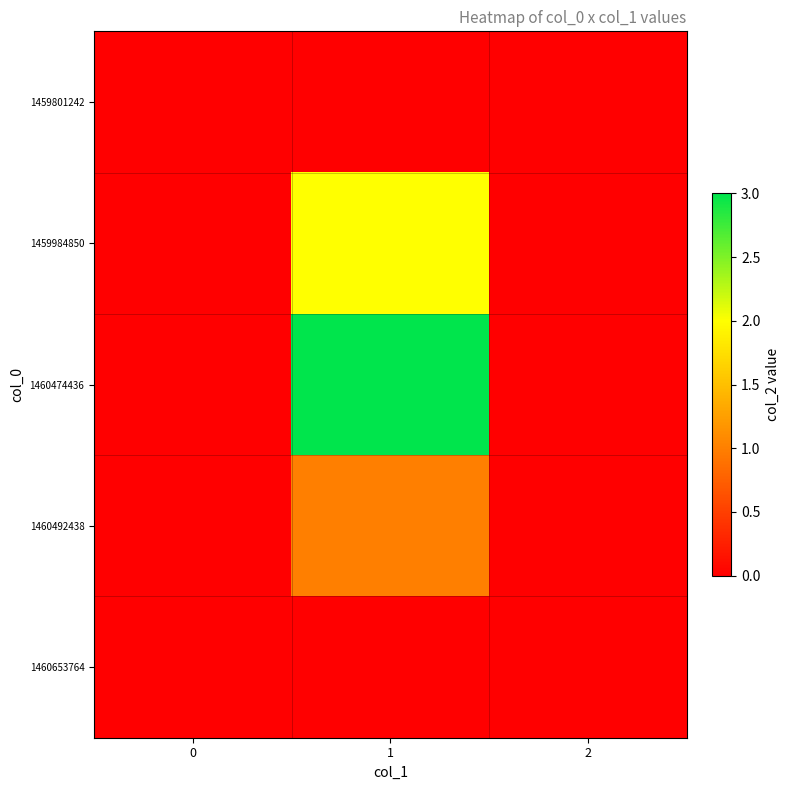

Rank the series at 0 from highest to lowest value.

1459801242, 1459984850, 1460474436, 1460492438, 1460653764